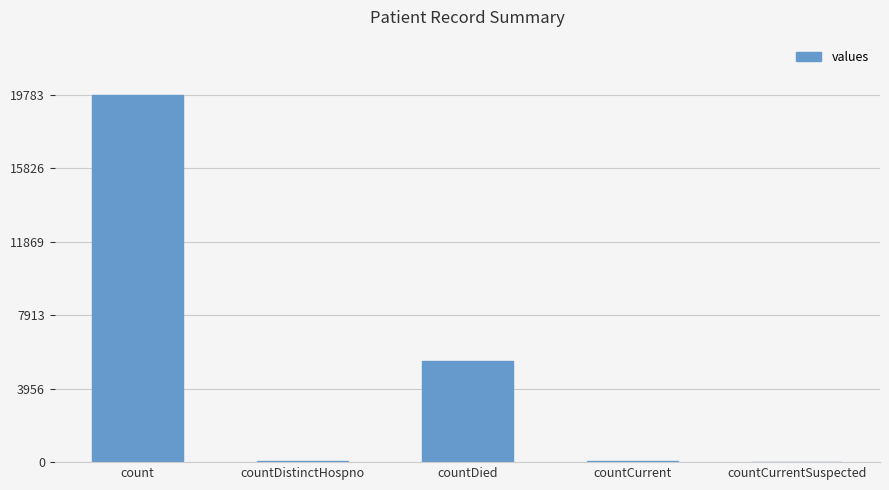

What is the maximum value shown in the chart?

19783